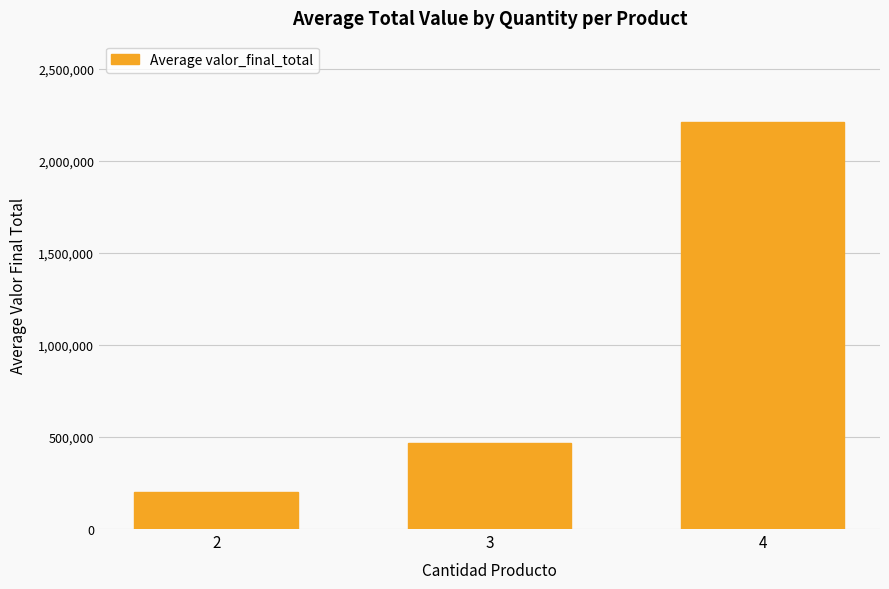

Is it true that the value at 3 is 465912.4?

True